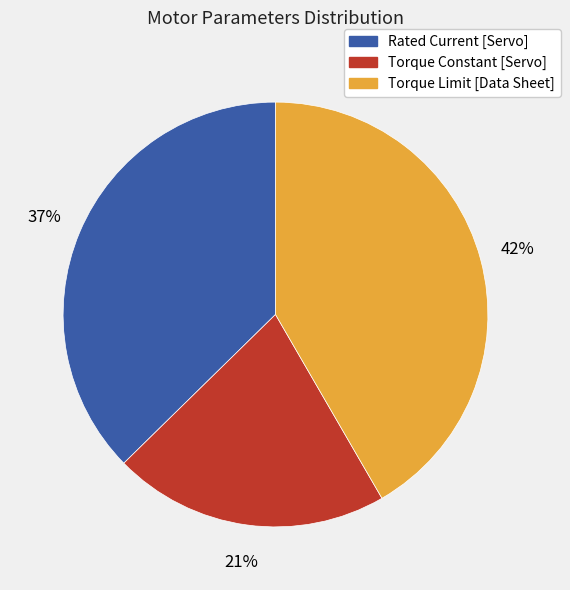

Is Torque Limit [Data Sheet] the majority of the pie?

No